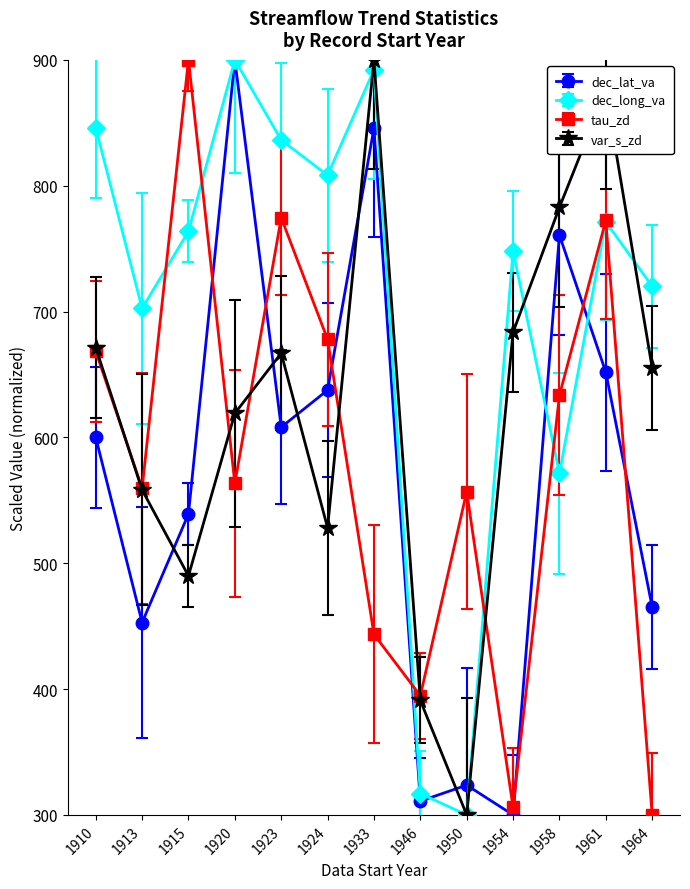

Is the value of tau_zd at 1946 greater than the value of dec_lat_va at 1964?

No